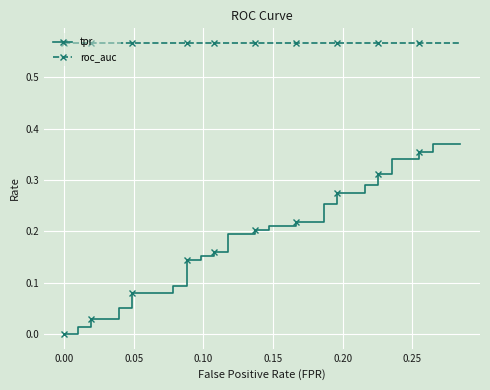

Rank the series by their maximum value, from lowest to highest.

tpr, roc_auc